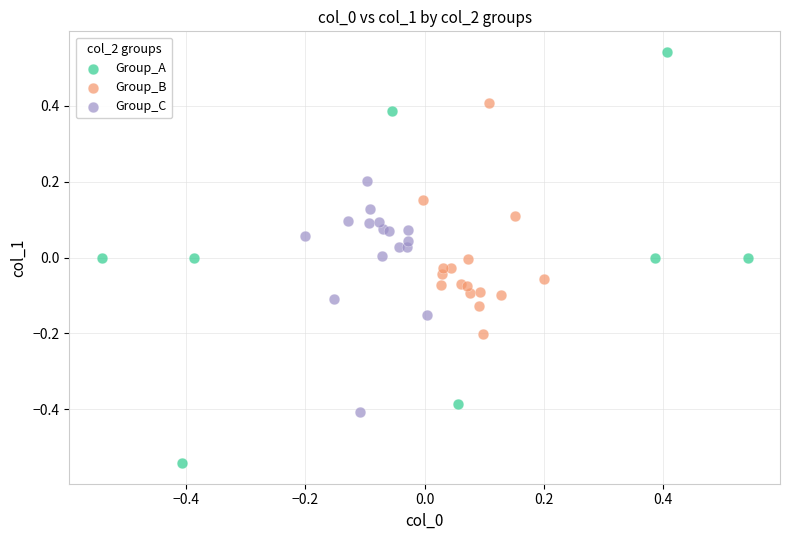

Which series has the widest spread of Y values?

Group_A